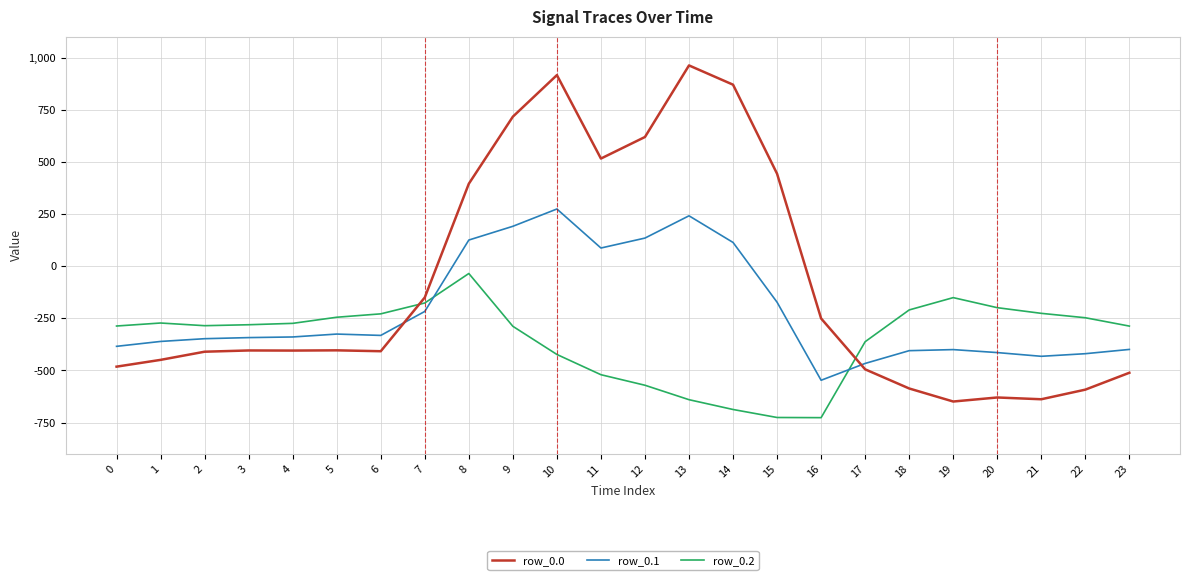

What is the minimum value for row_0.0?

-649.2